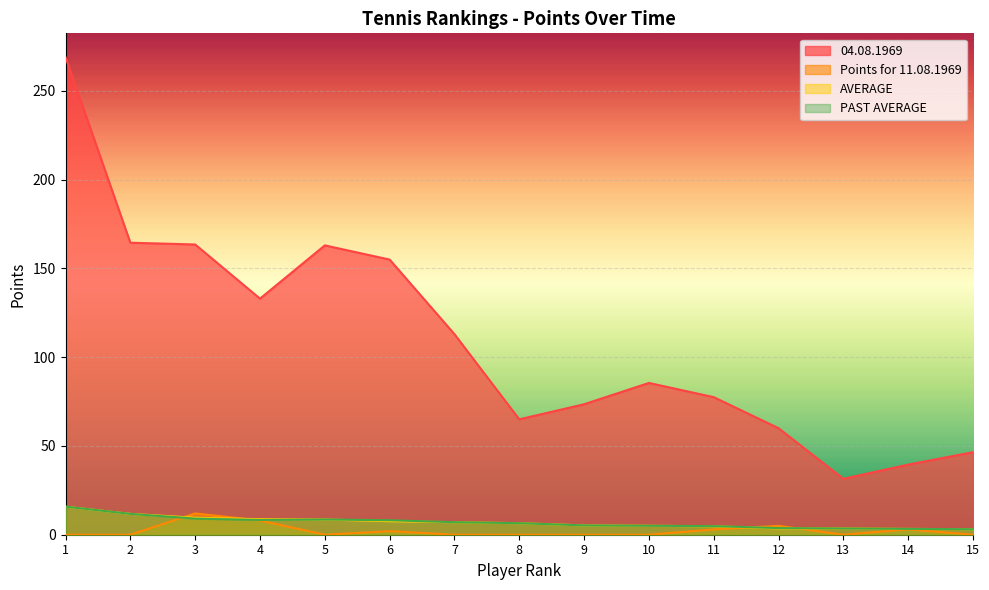

At 1, list the series in order from largest to smallest.

04.08.1969, AVERAGE, PAST AVERAGE, Points for 11.08.1969